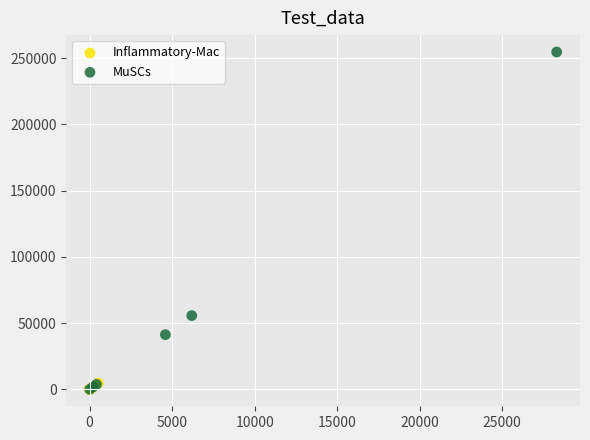

Which series contains the highest Y value?

MuSCs